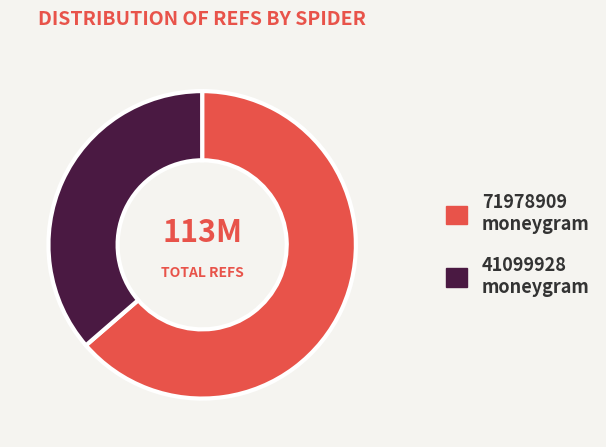

Does any single category account for the majority?

Yes